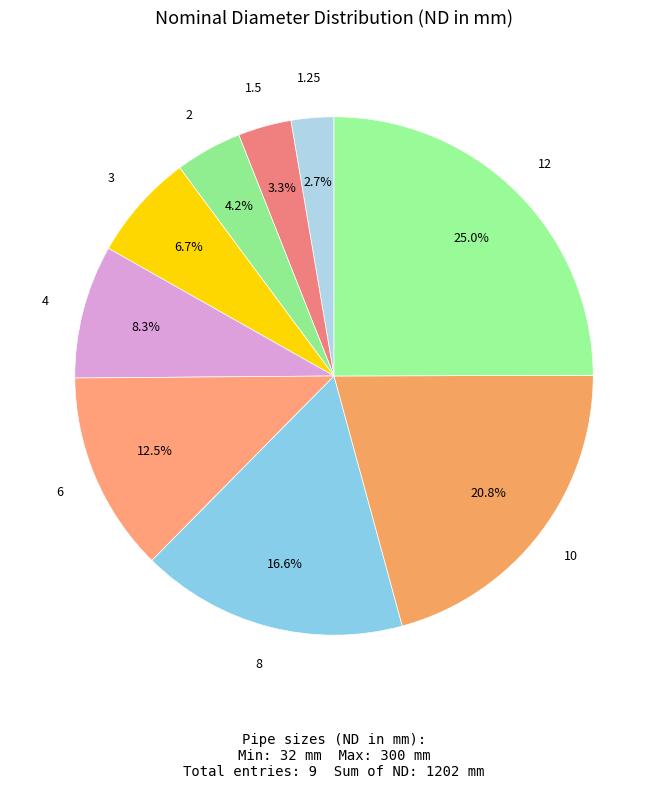

Which slice is the largest?

12